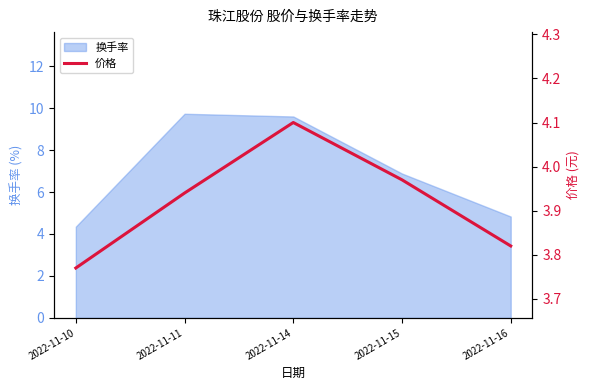

What is the value of the 5th point from the left?

3.8